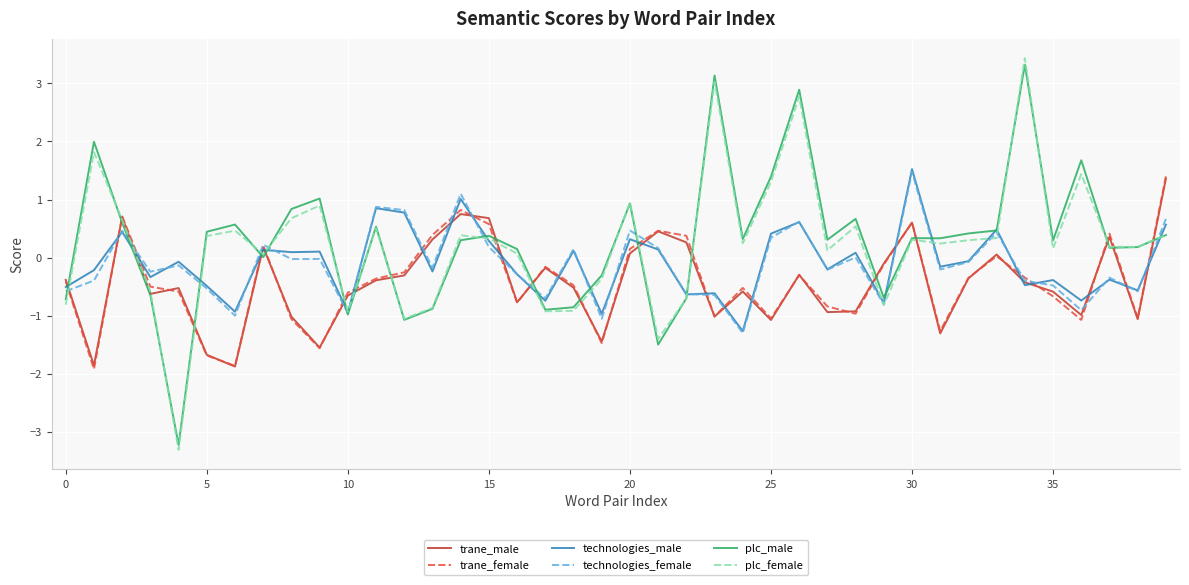

Which series has the widest spread of values?

plc_female